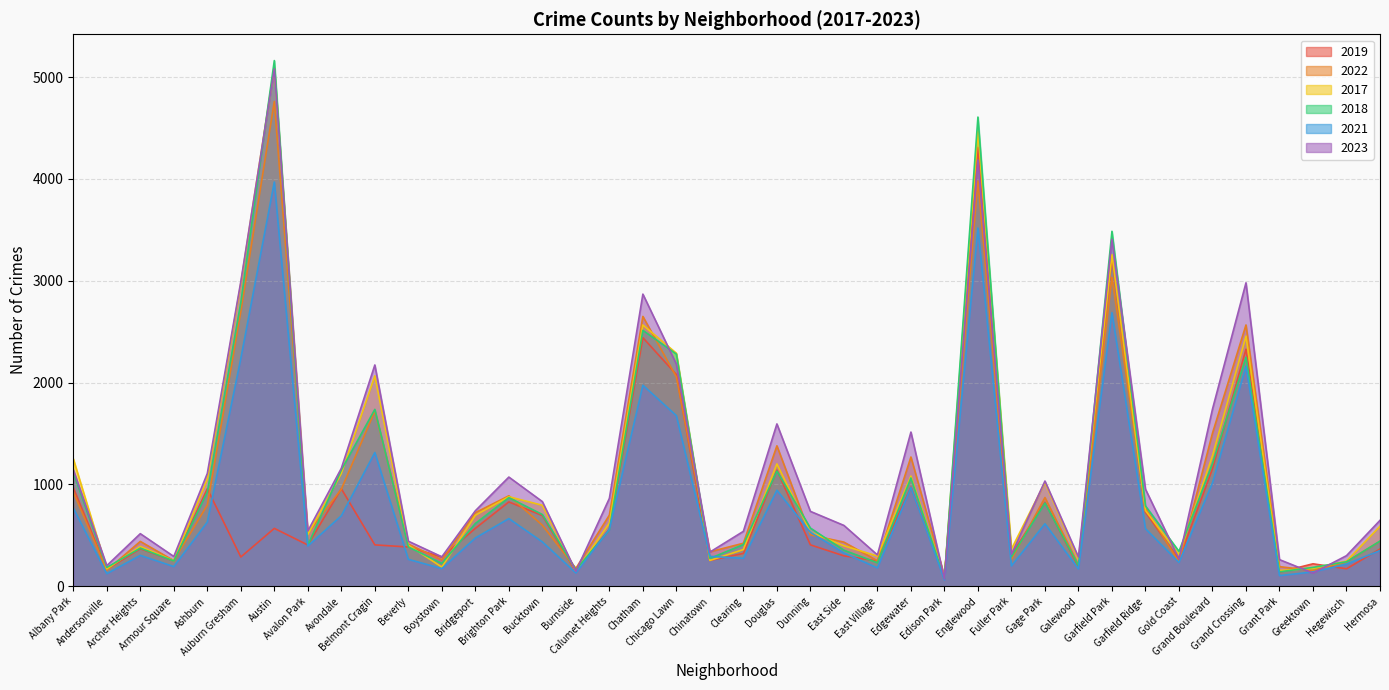

What is the sum of all 2023 values?

46837